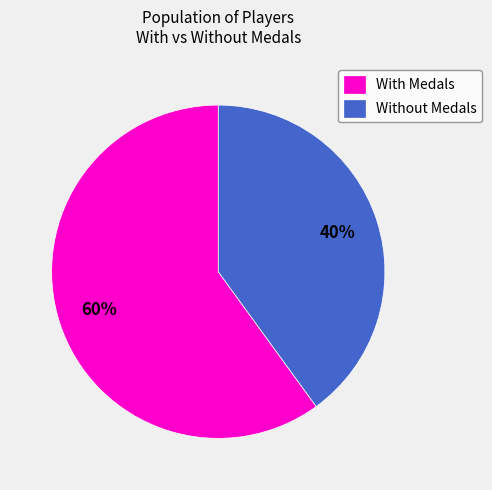

Is there a majority slice in this chart?

Yes